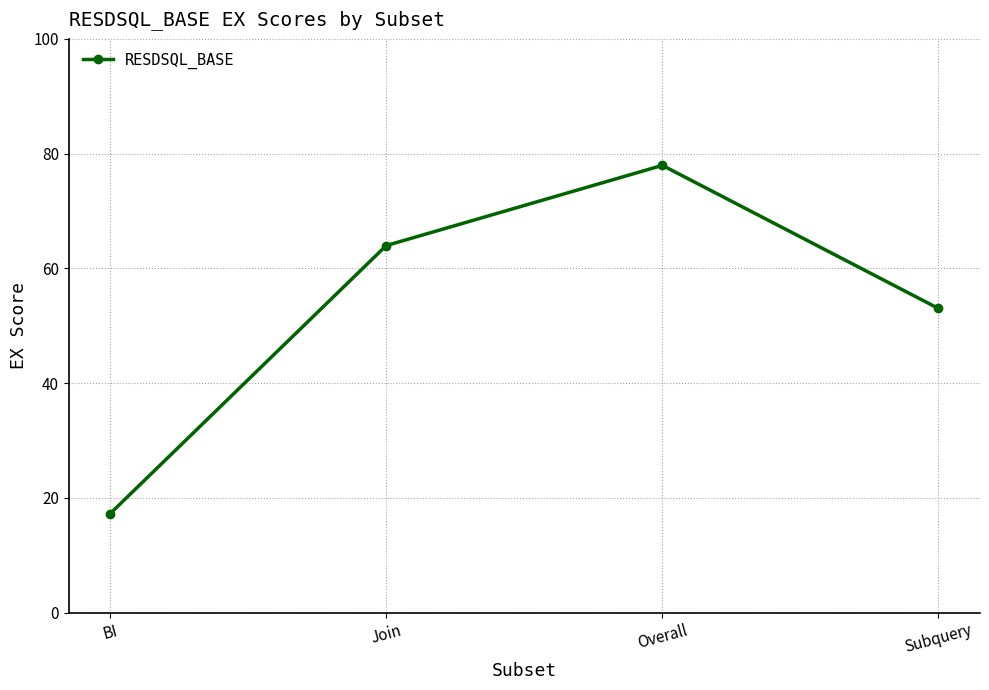

What position from the right is BI?

4